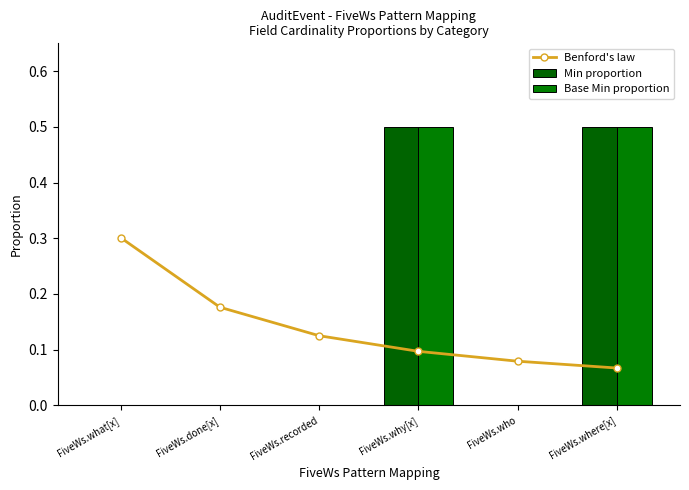

What is the sum of all Min proportion values?

1.0